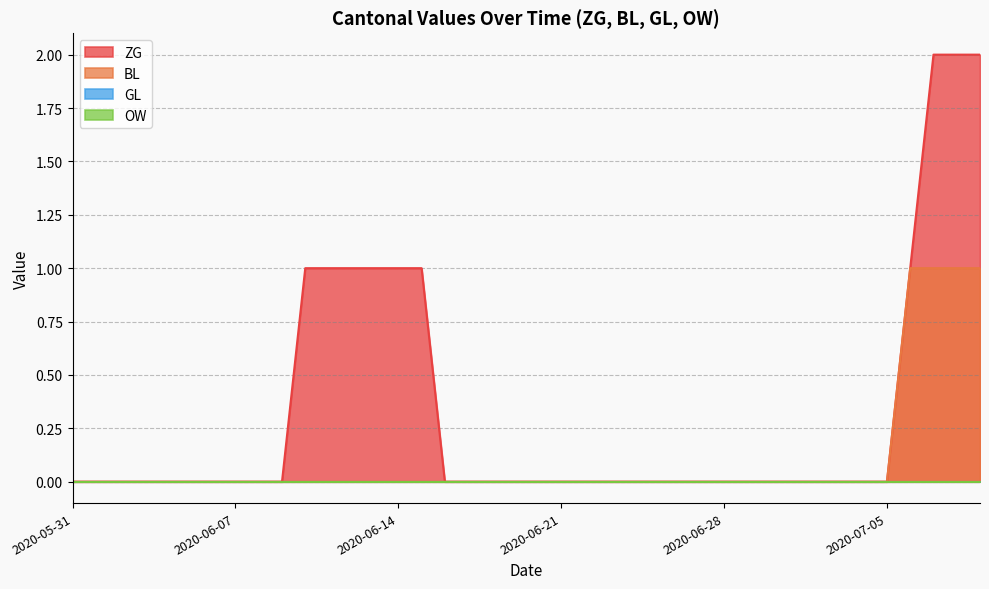

What is the total value across all series at 2020-07-07?

3